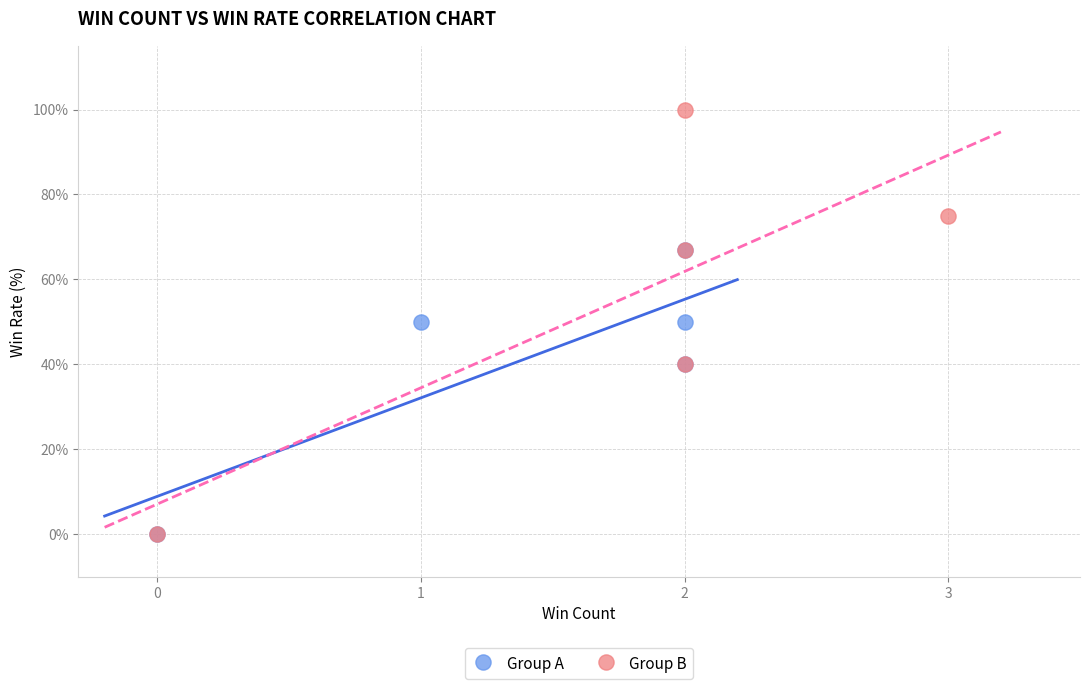

Which series has the largest Y range (max minus min)?

Group B